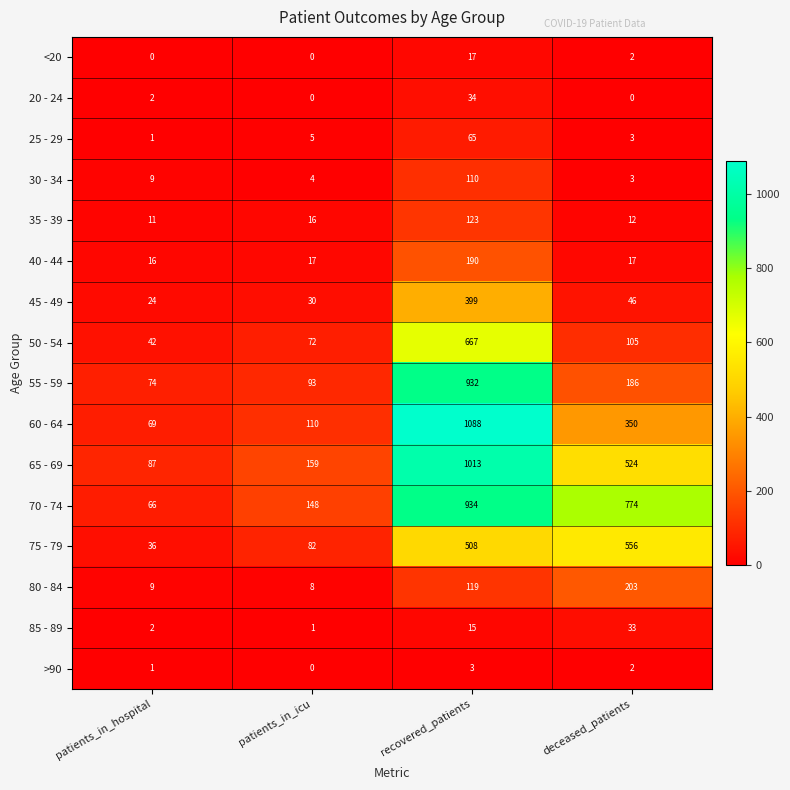

What is the difference between the maximum and minimum values in the >90 series?

3